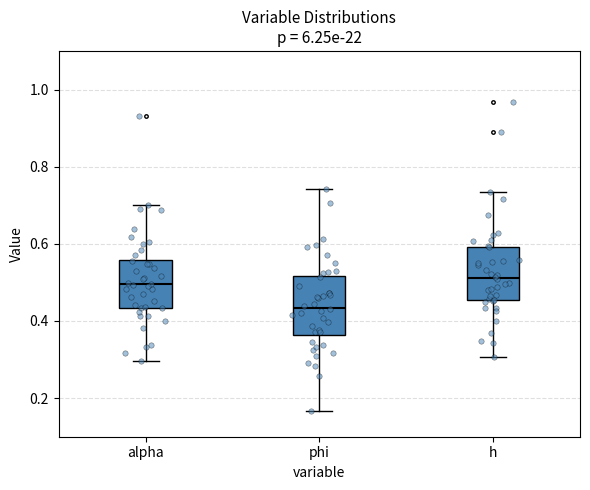

Reading left to right, transcribe this box plot: for each box, give where its median line is, the range the box spans, and where its two whiskers end, as read against the y-axis. The values are not printed on the chart, so give them approximately, as read against the axis.

alpha: median 0.50, box 0.44 to 0.56, whiskers 0.30 to 0.70
phi: median 0.44, box 0.36 to 0.52, whiskers 0.16 to 0.74
h: median 0.52, box 0.46 to 0.60, whiskers 0.30 to 0.74